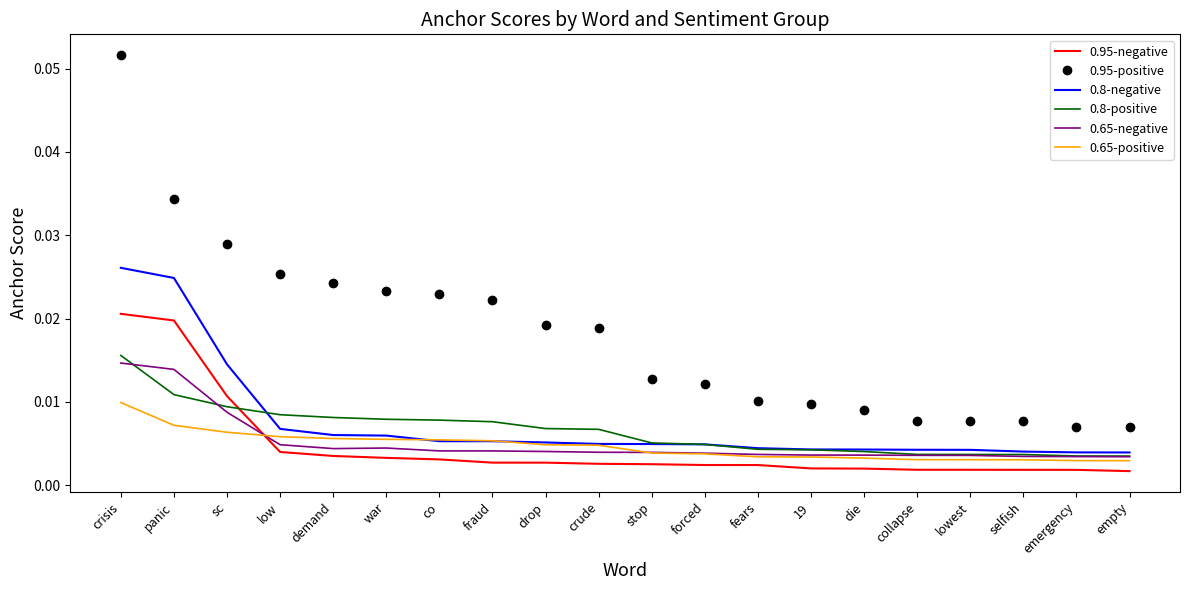

True or false: 0.95-negative and 0.95-positive intersect in this chart.

False